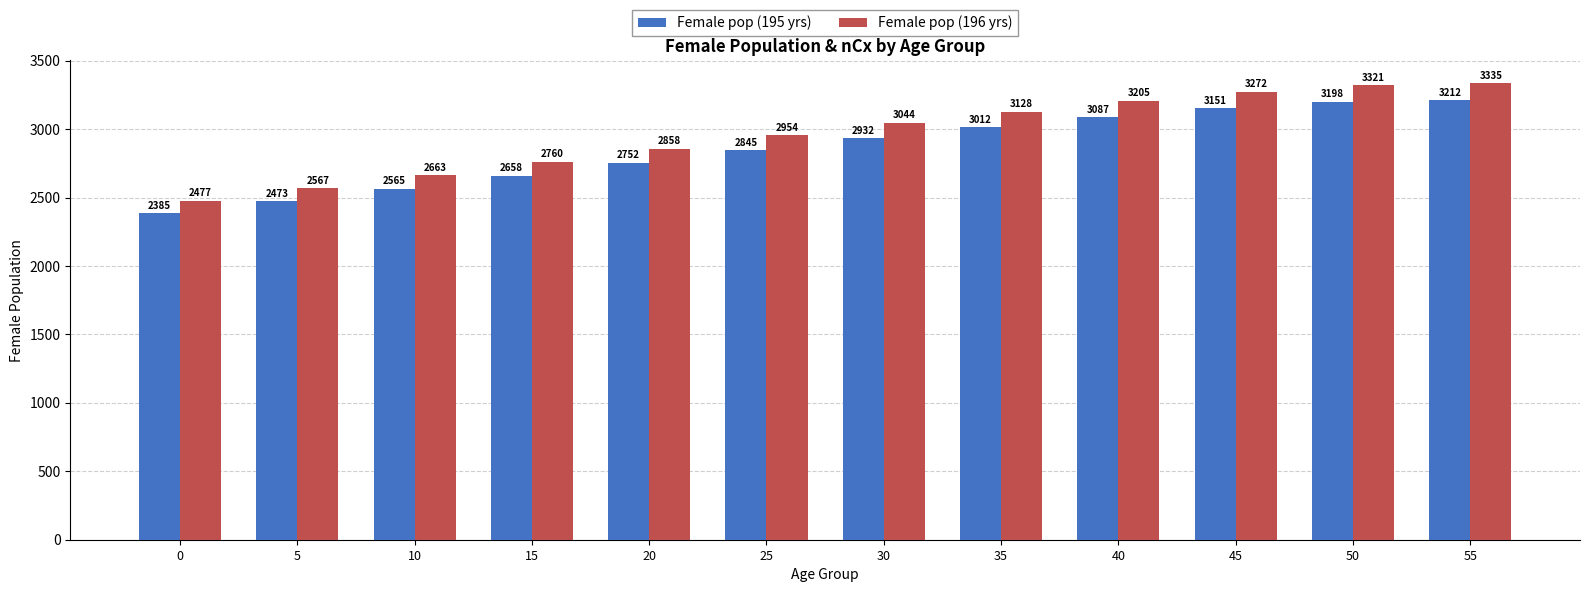

Count the number of categories in the chart.

12